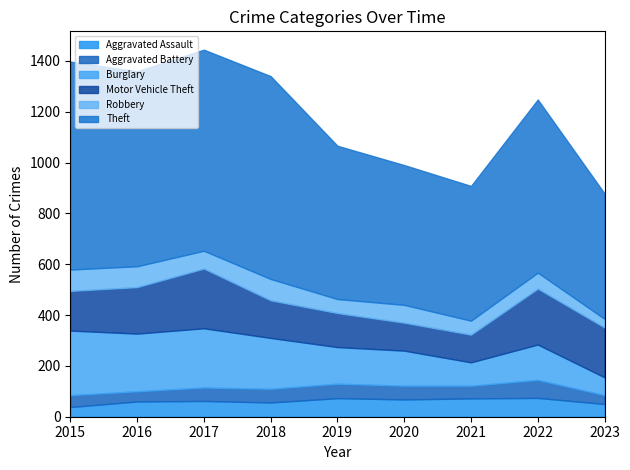

What is the maximum value shown in the chart?

818